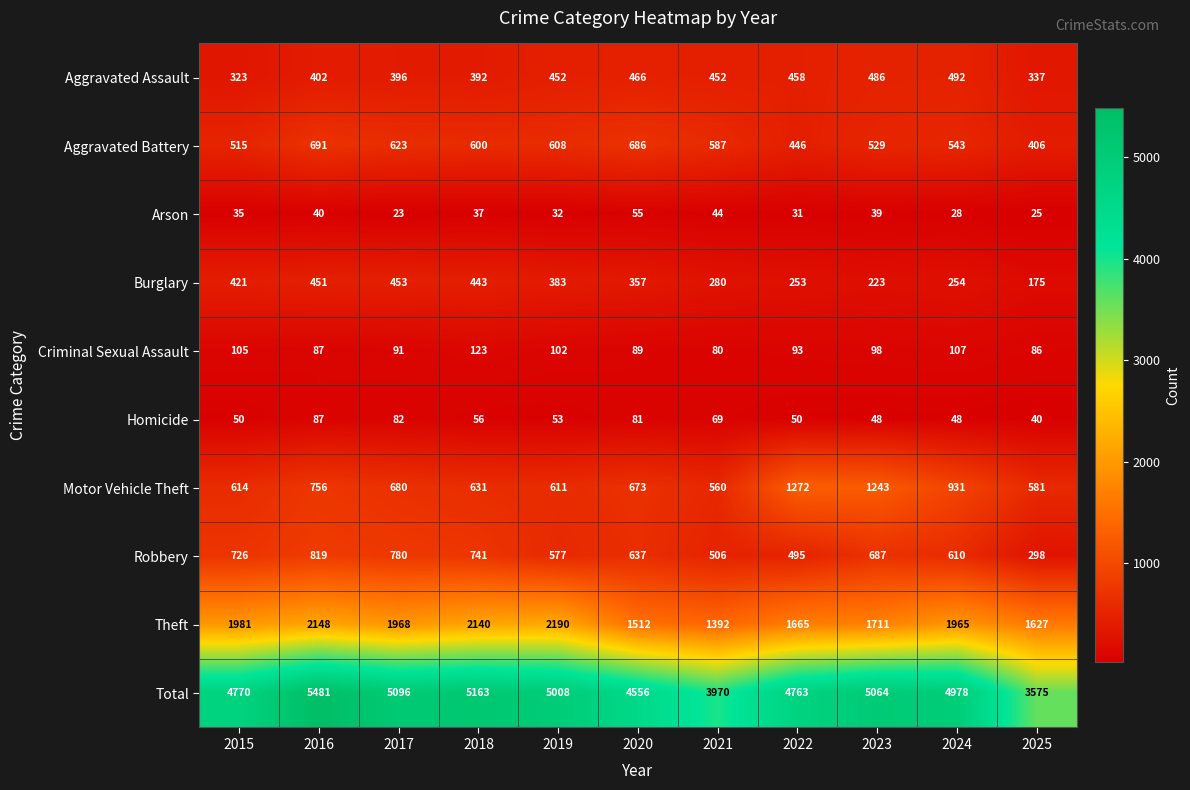

What is the maximum value shown in the chart?

5481